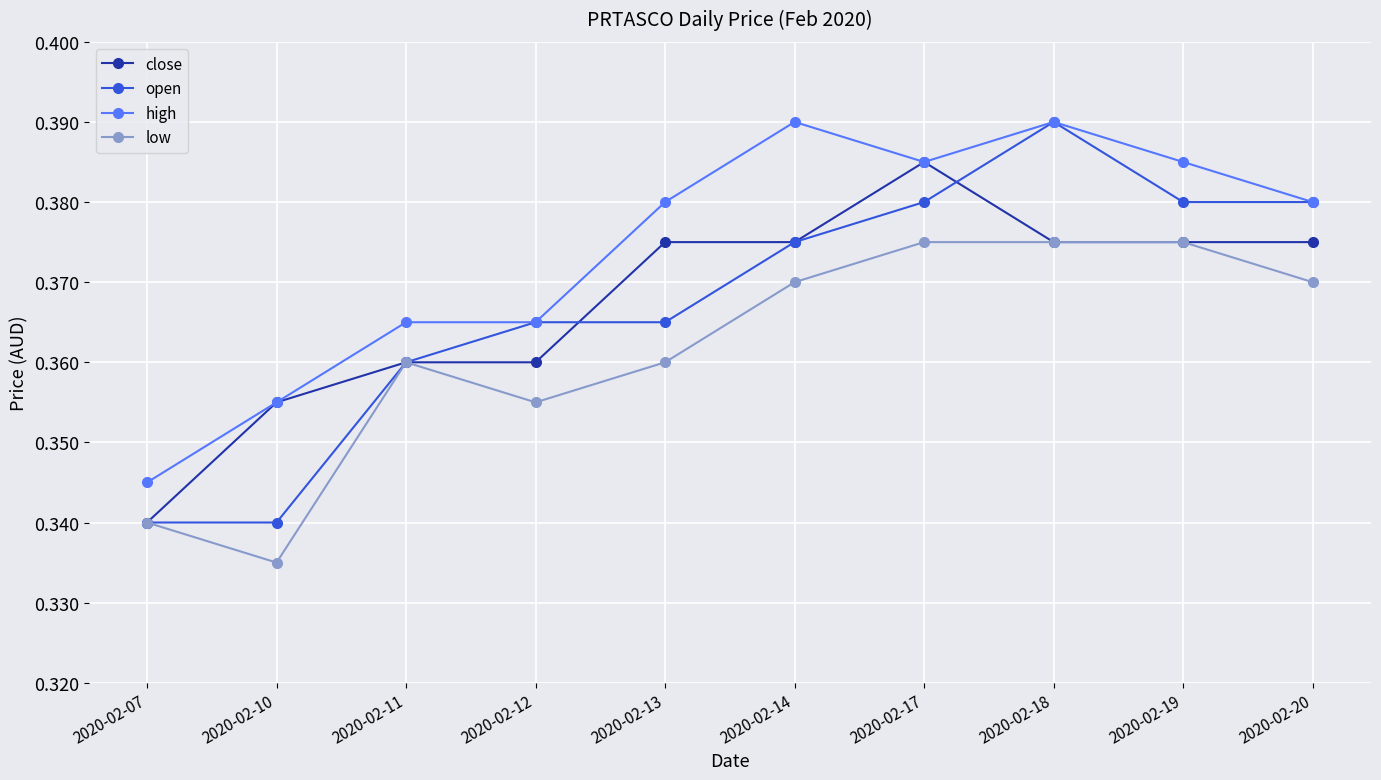

True or false: close has more than 0 interior local peaks.

True